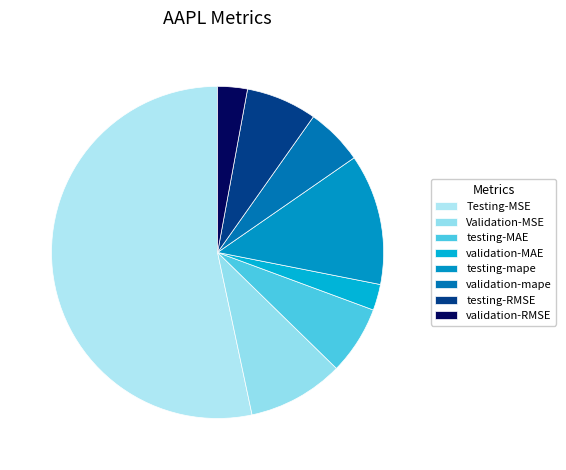

What is the smallest slice in the pie chart?

validation-MAE